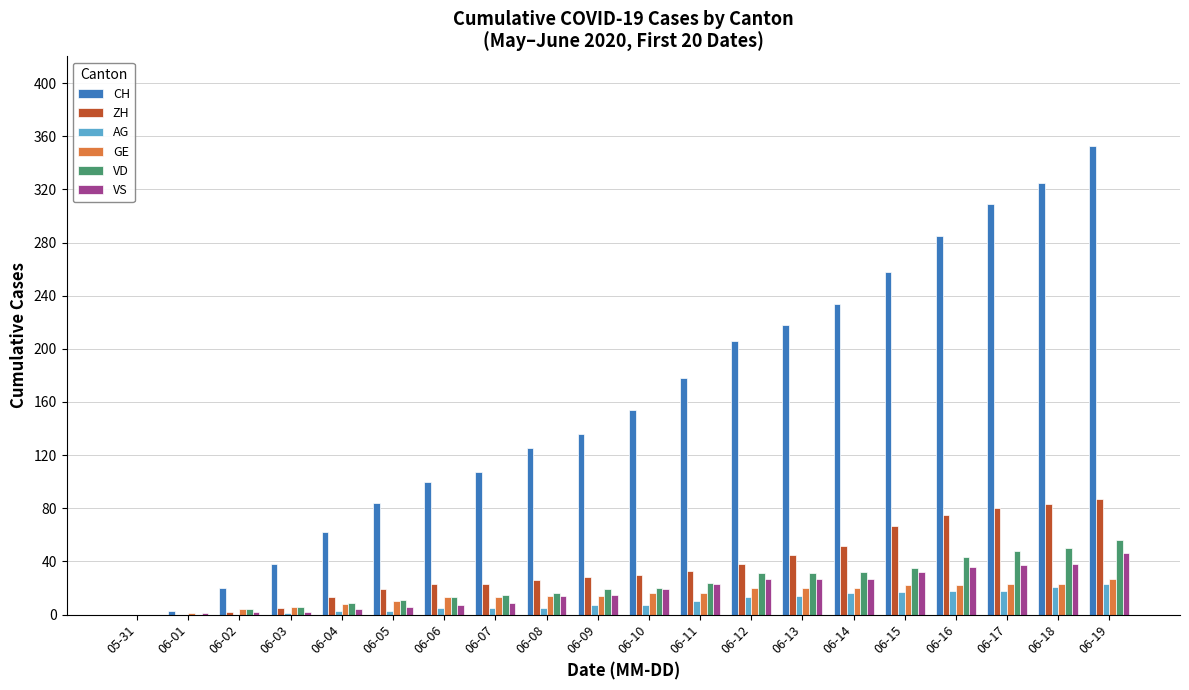

What are all the series names shown in the legend?

CH, ZH, AG, GE, VD, VS